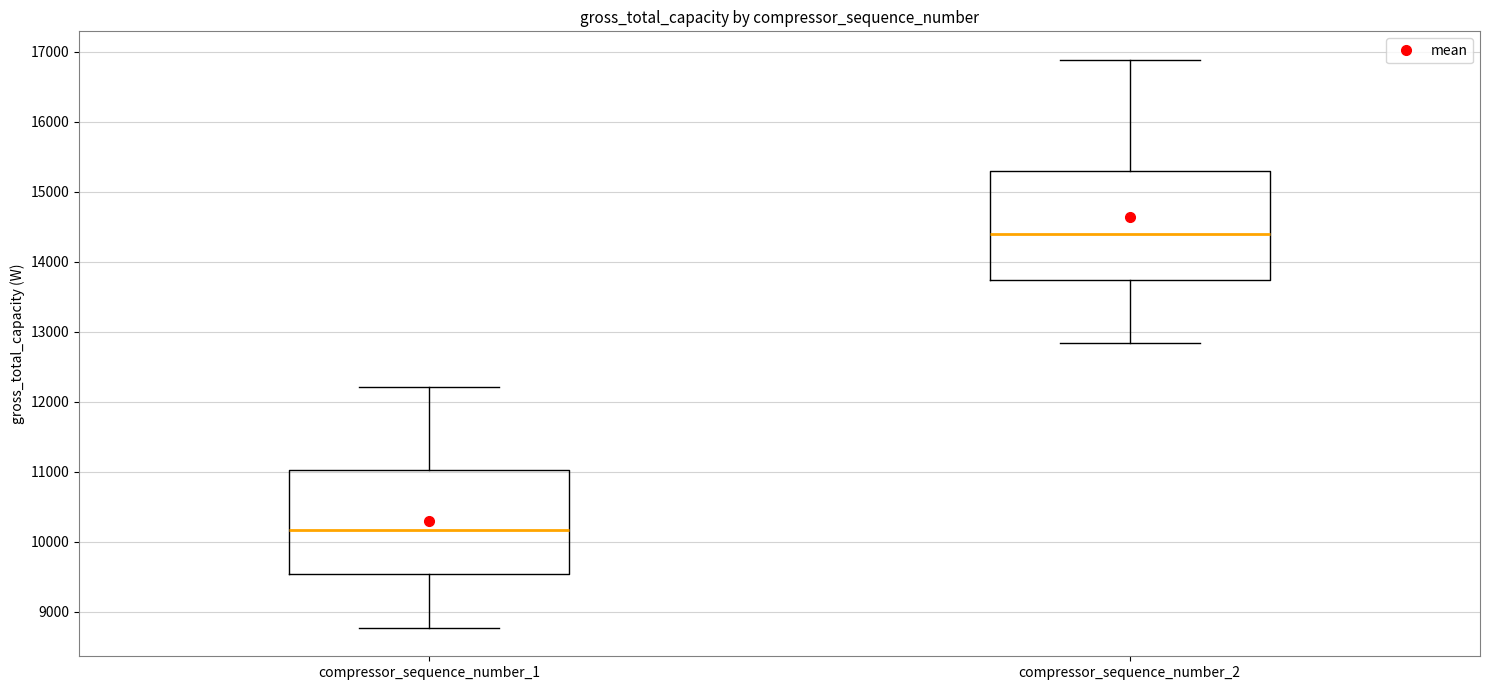

Reading left to right, transcribe this box plot: for each box, give where its median line is, the range the box spans, and where its two whiskers end, as read against the y-axis. The values are not printed on the chart, so give them approximately, as read against the axis.

compressor_sequence_number_1: median 10200, box 9500 to 11000, whiskers 8800 to 12200
compressor_sequence_number_2: median 14400, box 13700 to 15300, whiskers 12800 to 16900